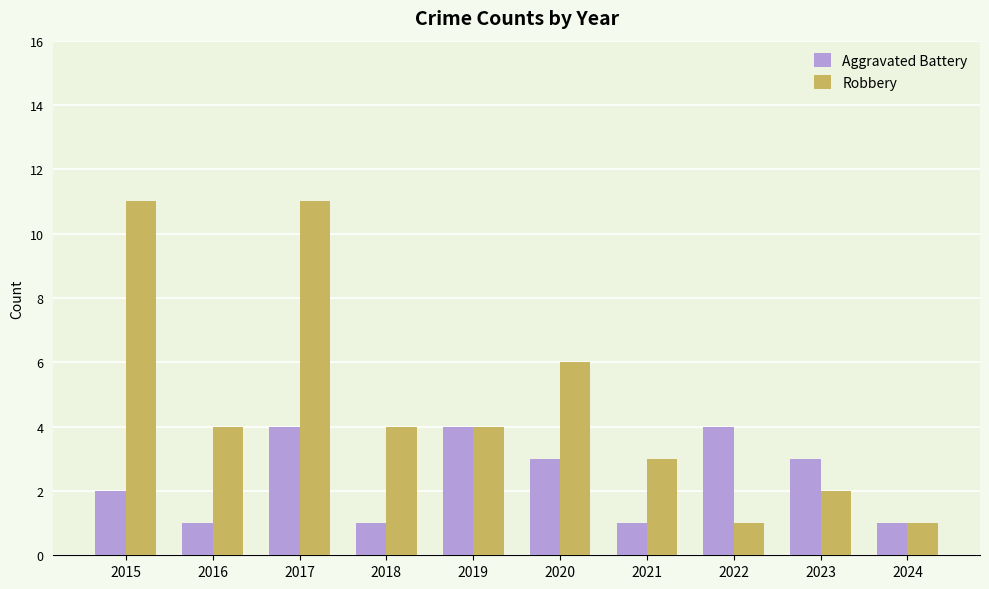

At which label does Aggravated Battery first exceed 3?

2017